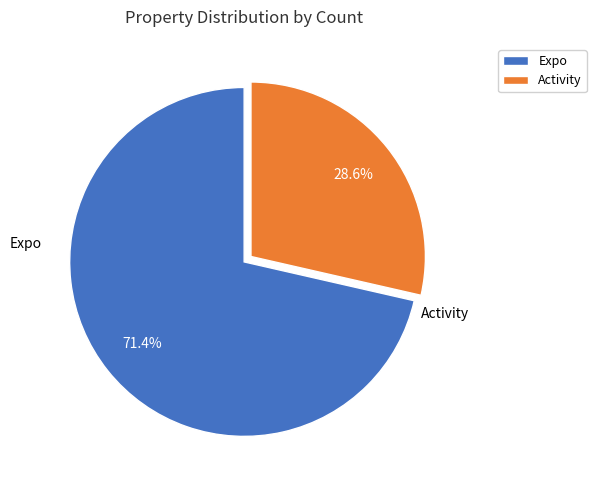

The Activity slice represents 42% of the pie. True or false?

False